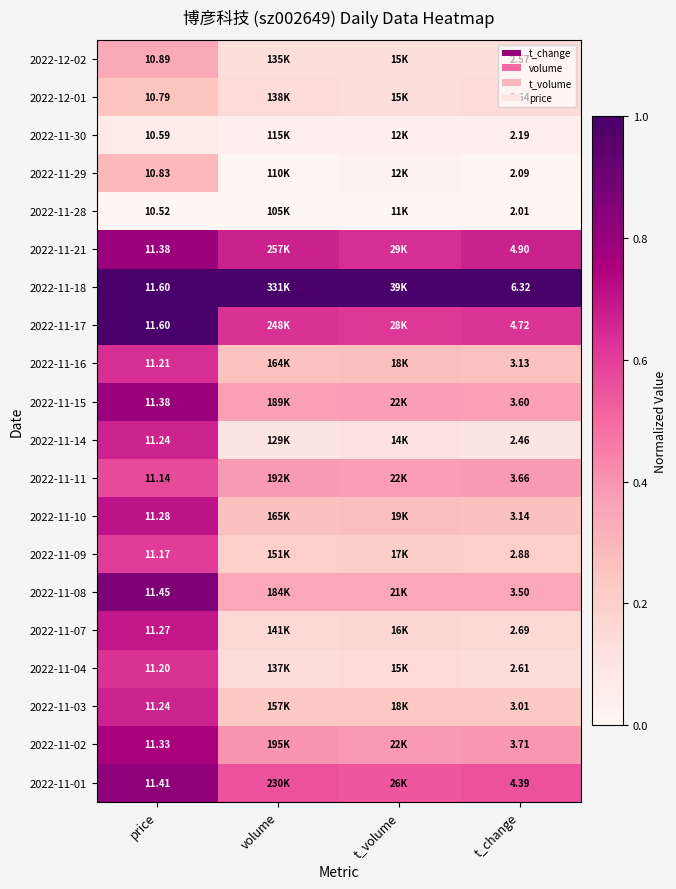

At which category is the sum across all series the highest?

price